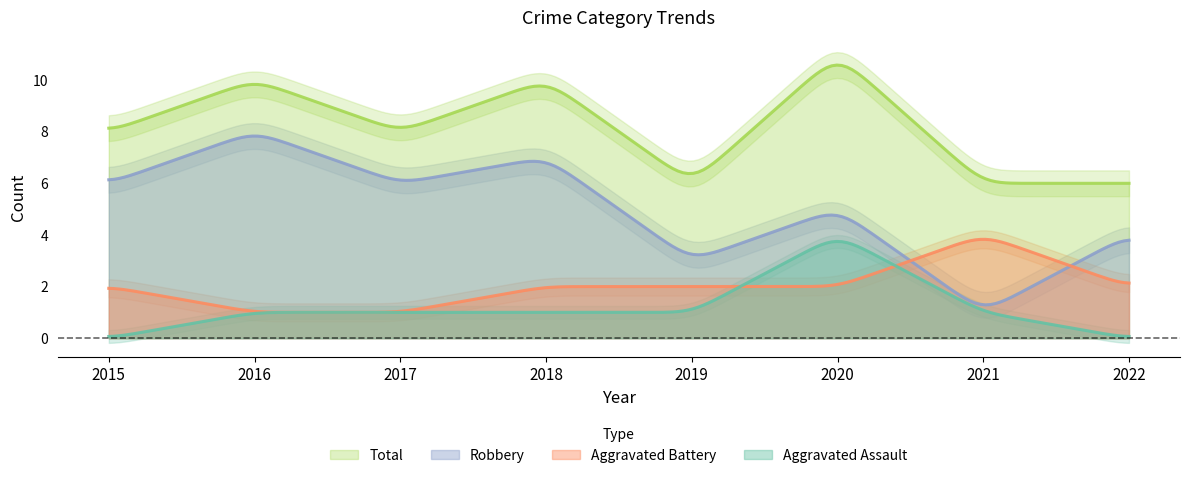

How many values in the Aggravated Assault series are below 1?

2